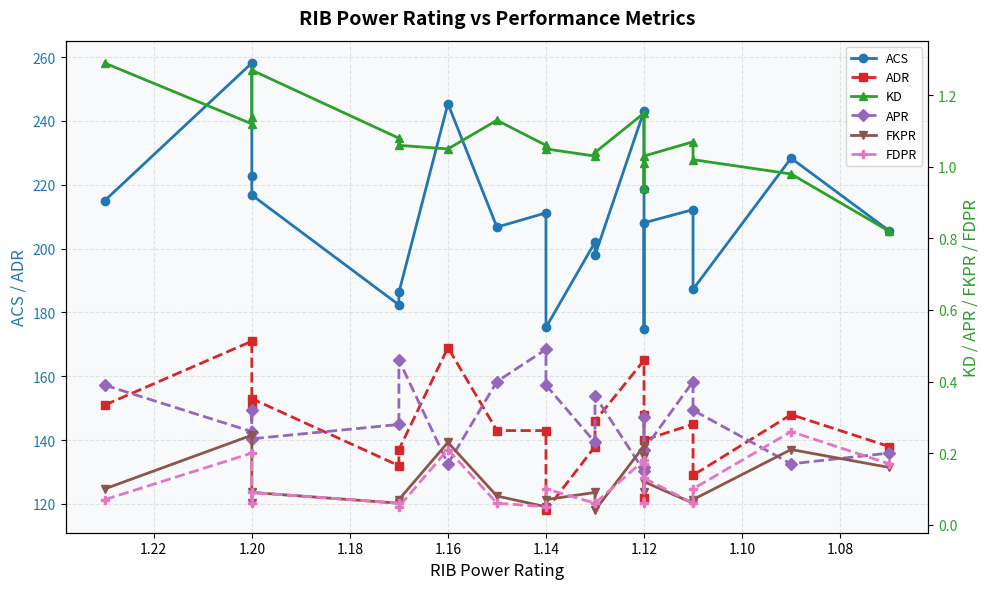

True or false: ADR and KD intersect in this chart.

False